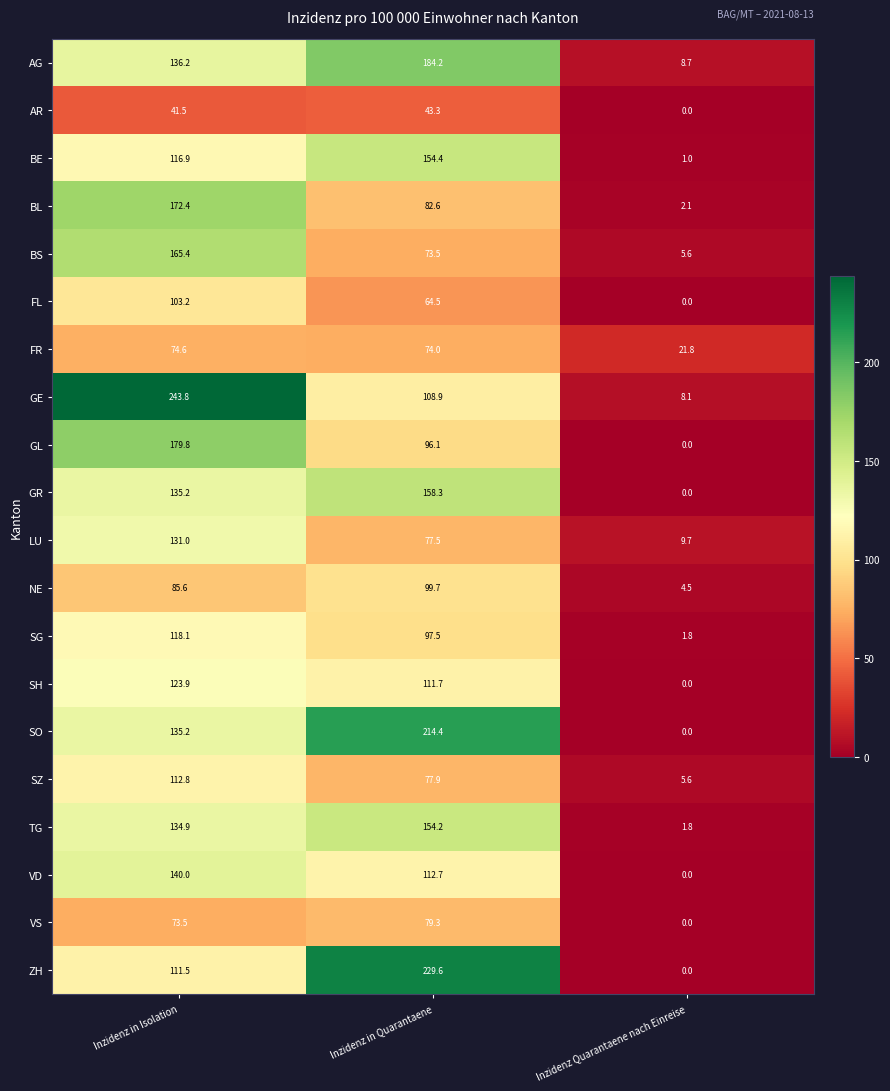

Where does the SG series first go above 97?

Inzidenz in Isolation